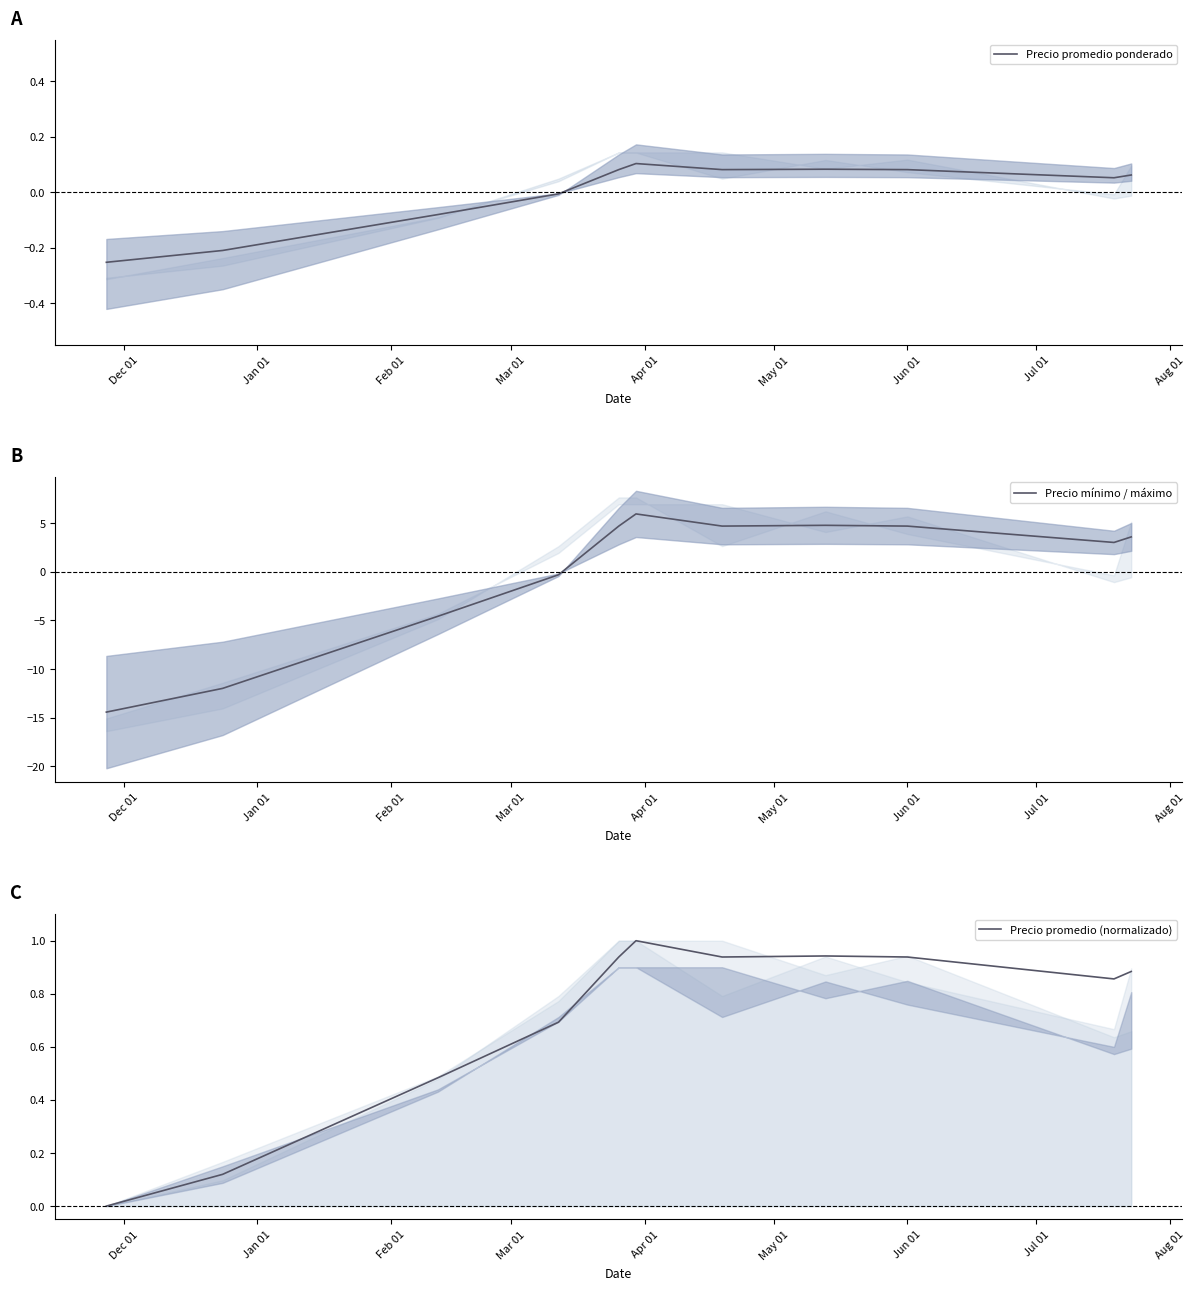

At how many categories does at least one series exceed -3?

11